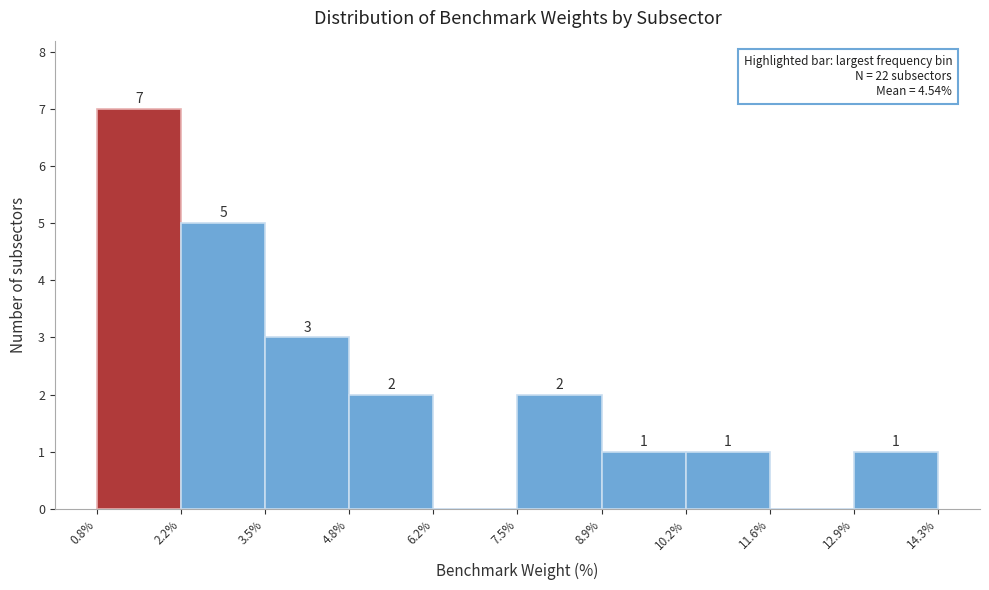

Over which range of the x-axis is the bar tallest?

0.8% to 2.2%